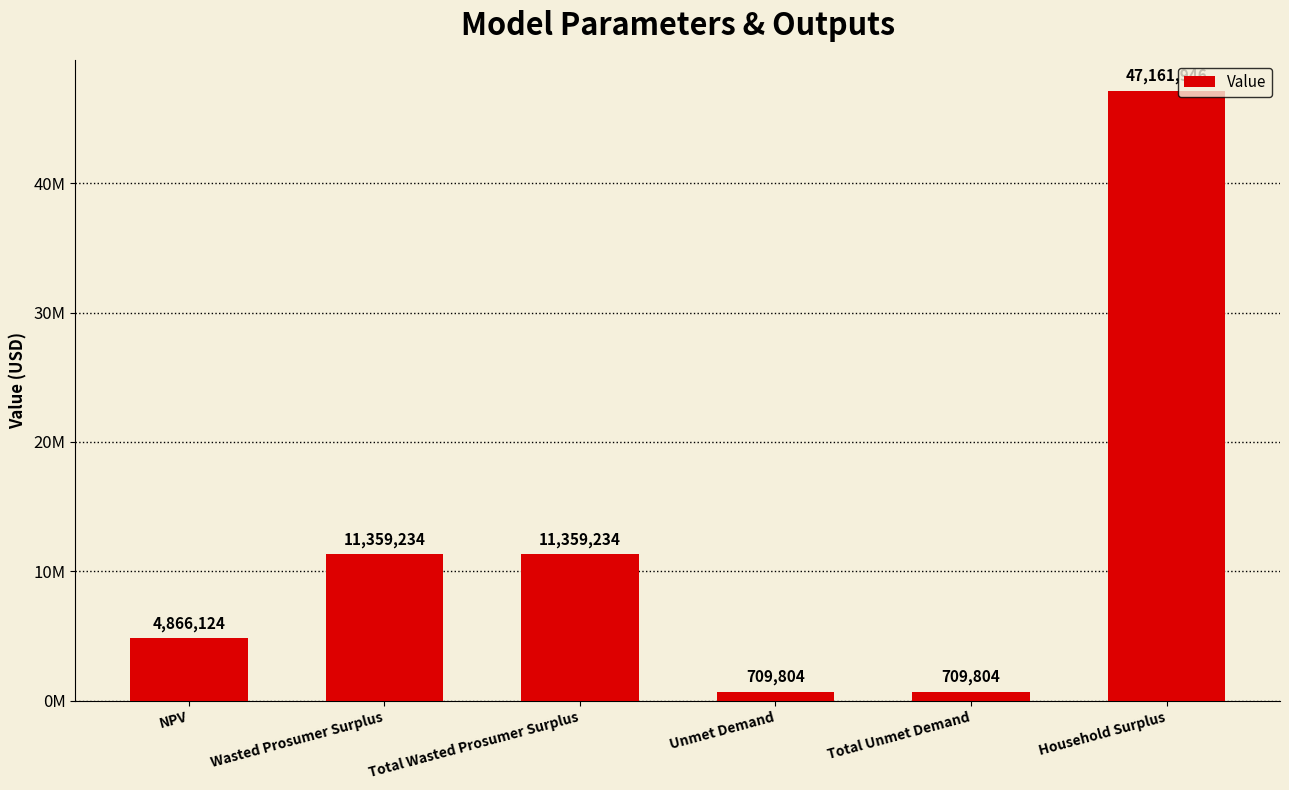

How many bars are there in total?

6